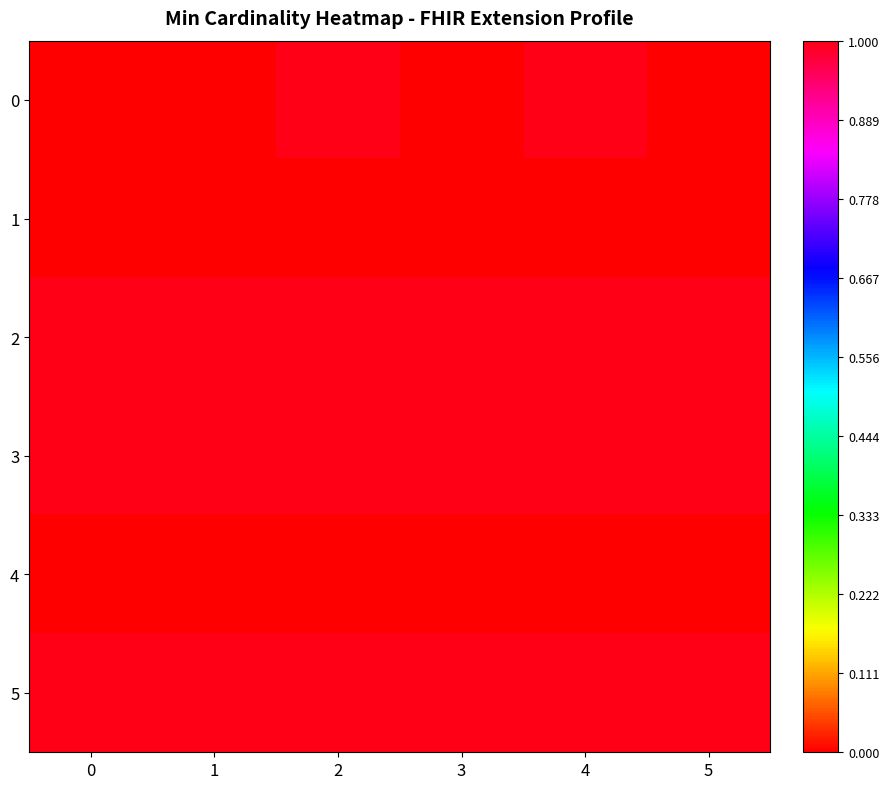

At which category is the sum across all series the highest?

2